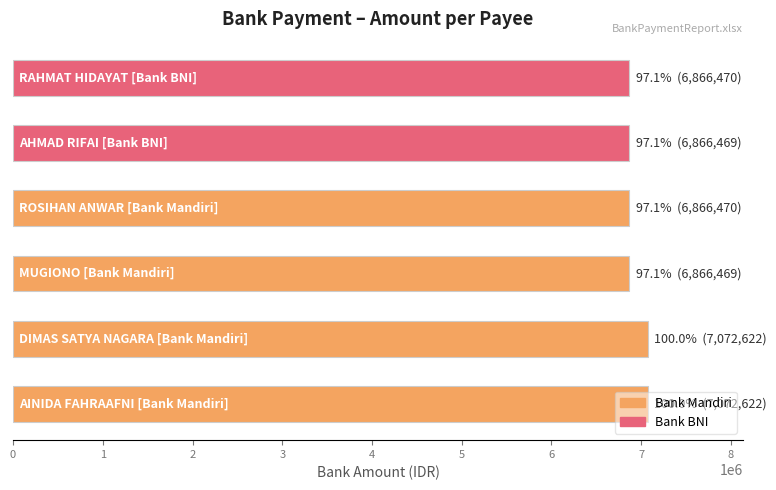

What is the minimum value shown in the chart?

6866469